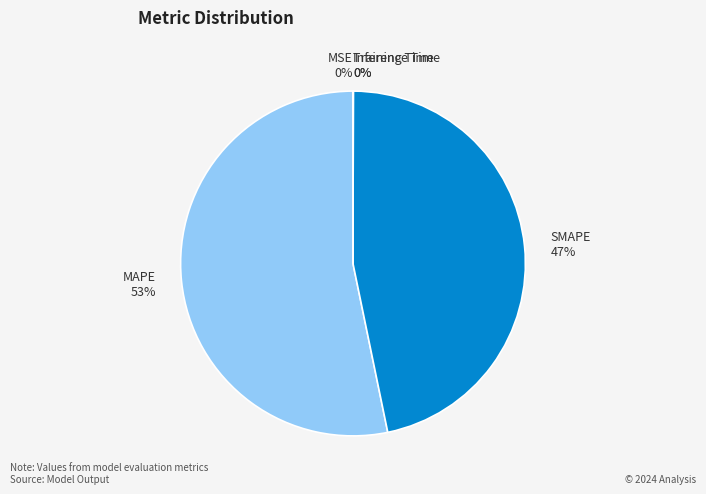

Which slice is the largest?

MAPE